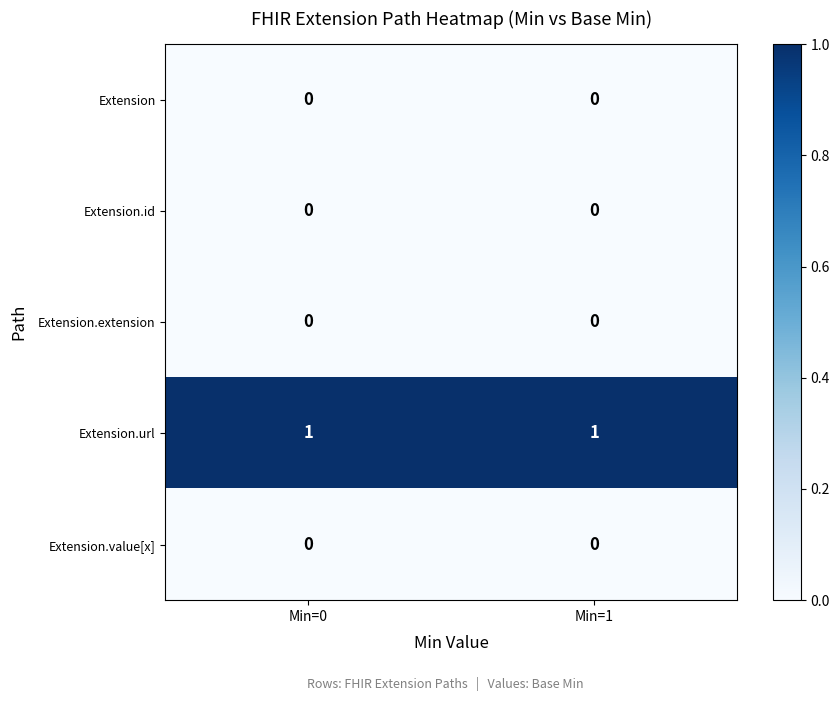

True or false: Extension.value[x] has a value of 0 at Min=0.

True